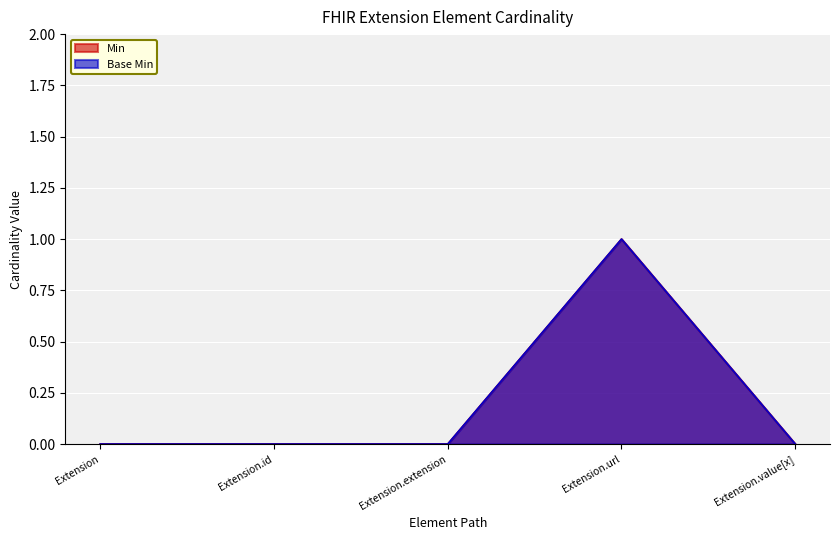

What are all the series names shown in the legend?

Min, Base Min